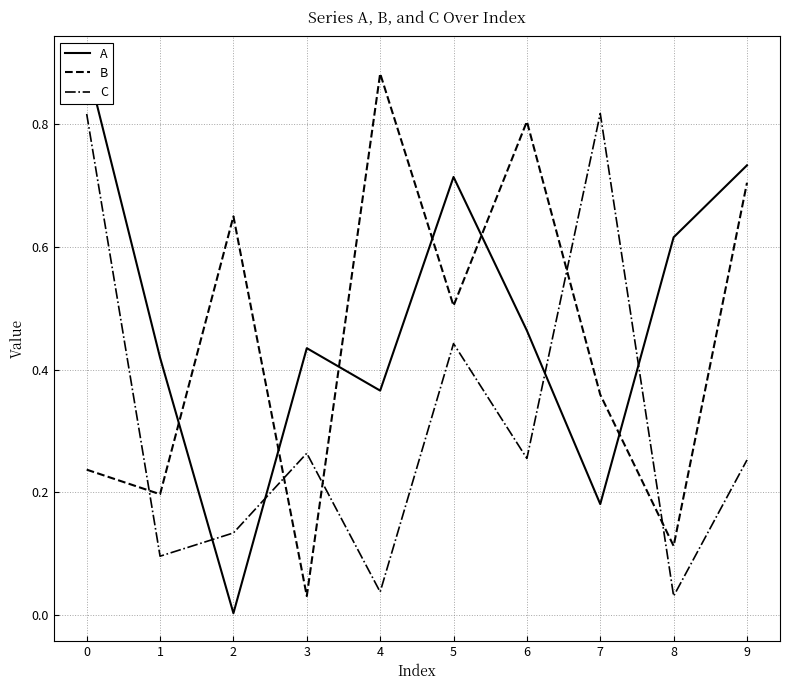

True or false: A has more than 0 interior local peaks.

True